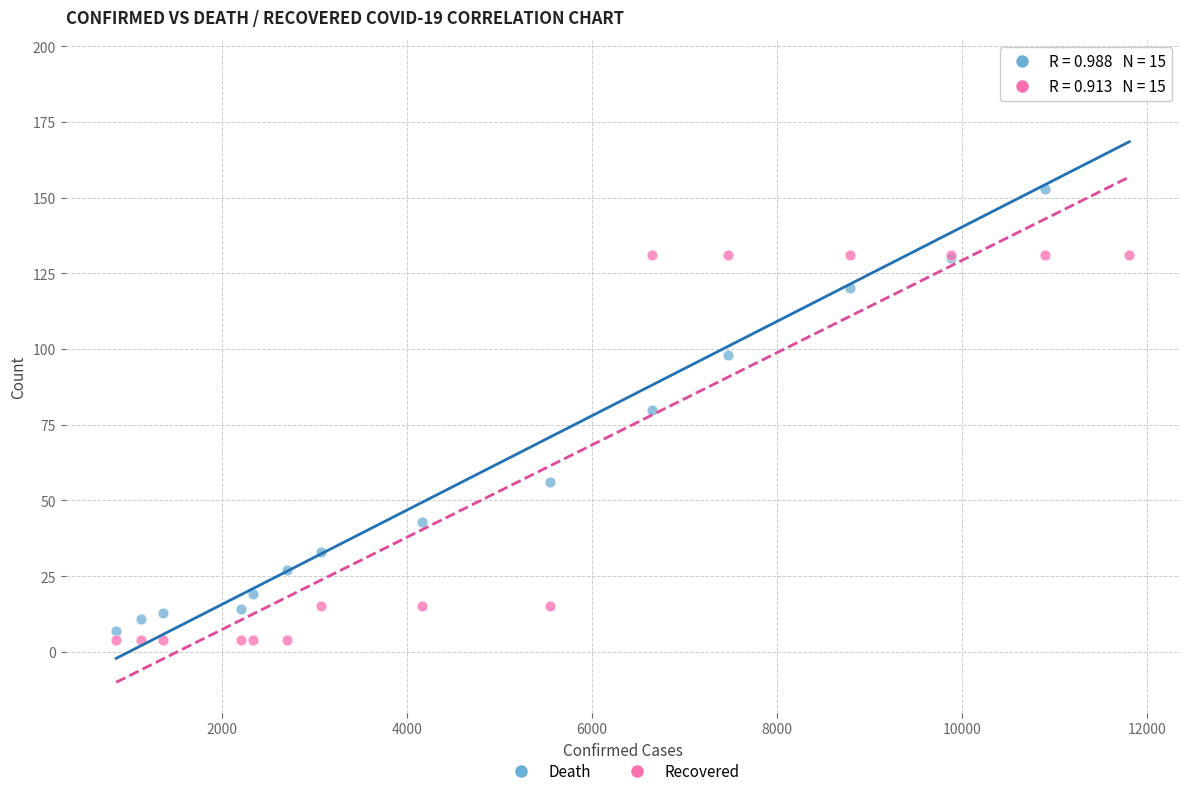

Which series contains the lowest Y value?

Recovered